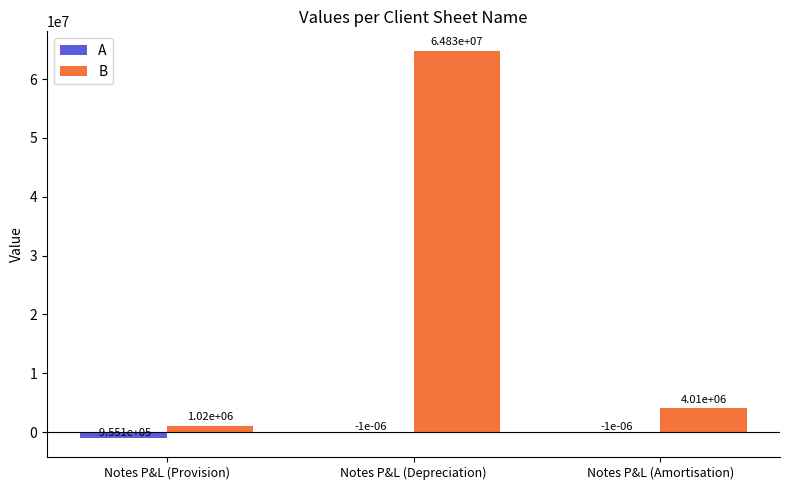

Is the value of A at Notes P&L (Amortisation) greater than the value of B at Notes P&L (Depreciation)?

No